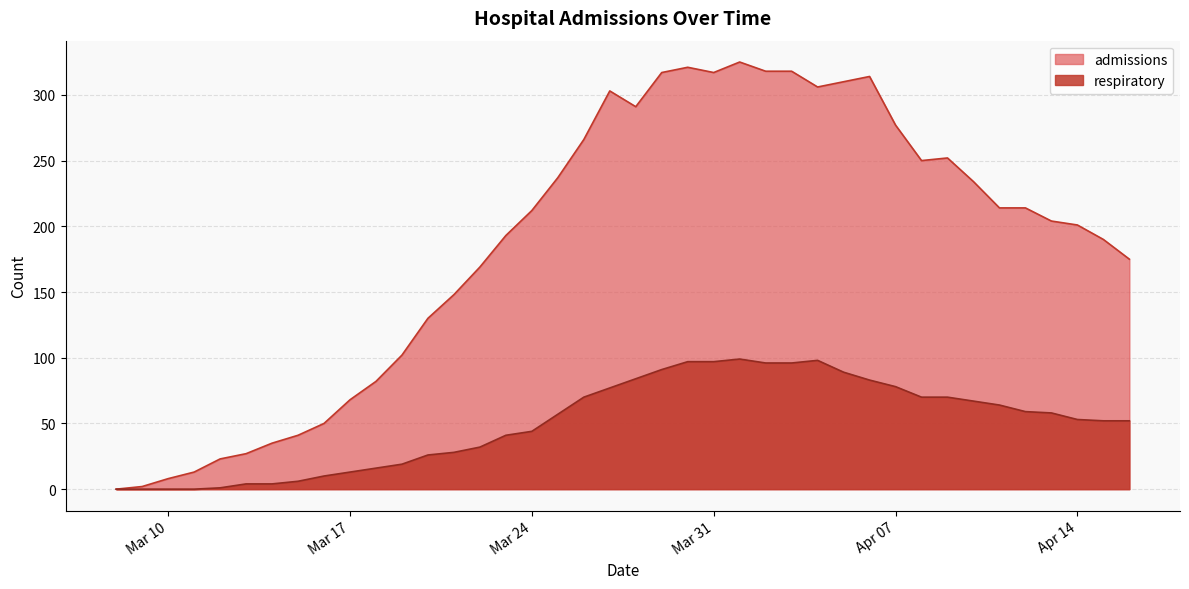

The admissions series shows 81 at 2020-03-16. True or false?

False